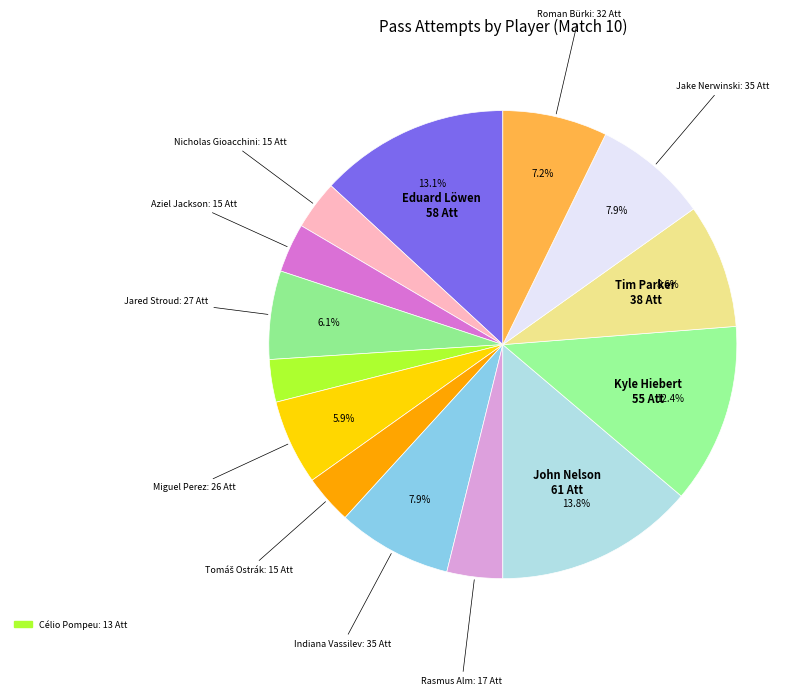

How many segments does this pie chart have?

14